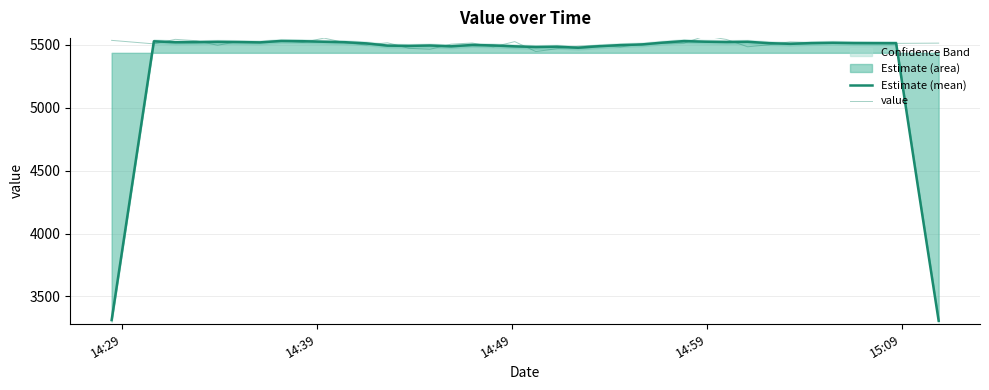

How many times do Estimate (mean) and value cross each other?

24